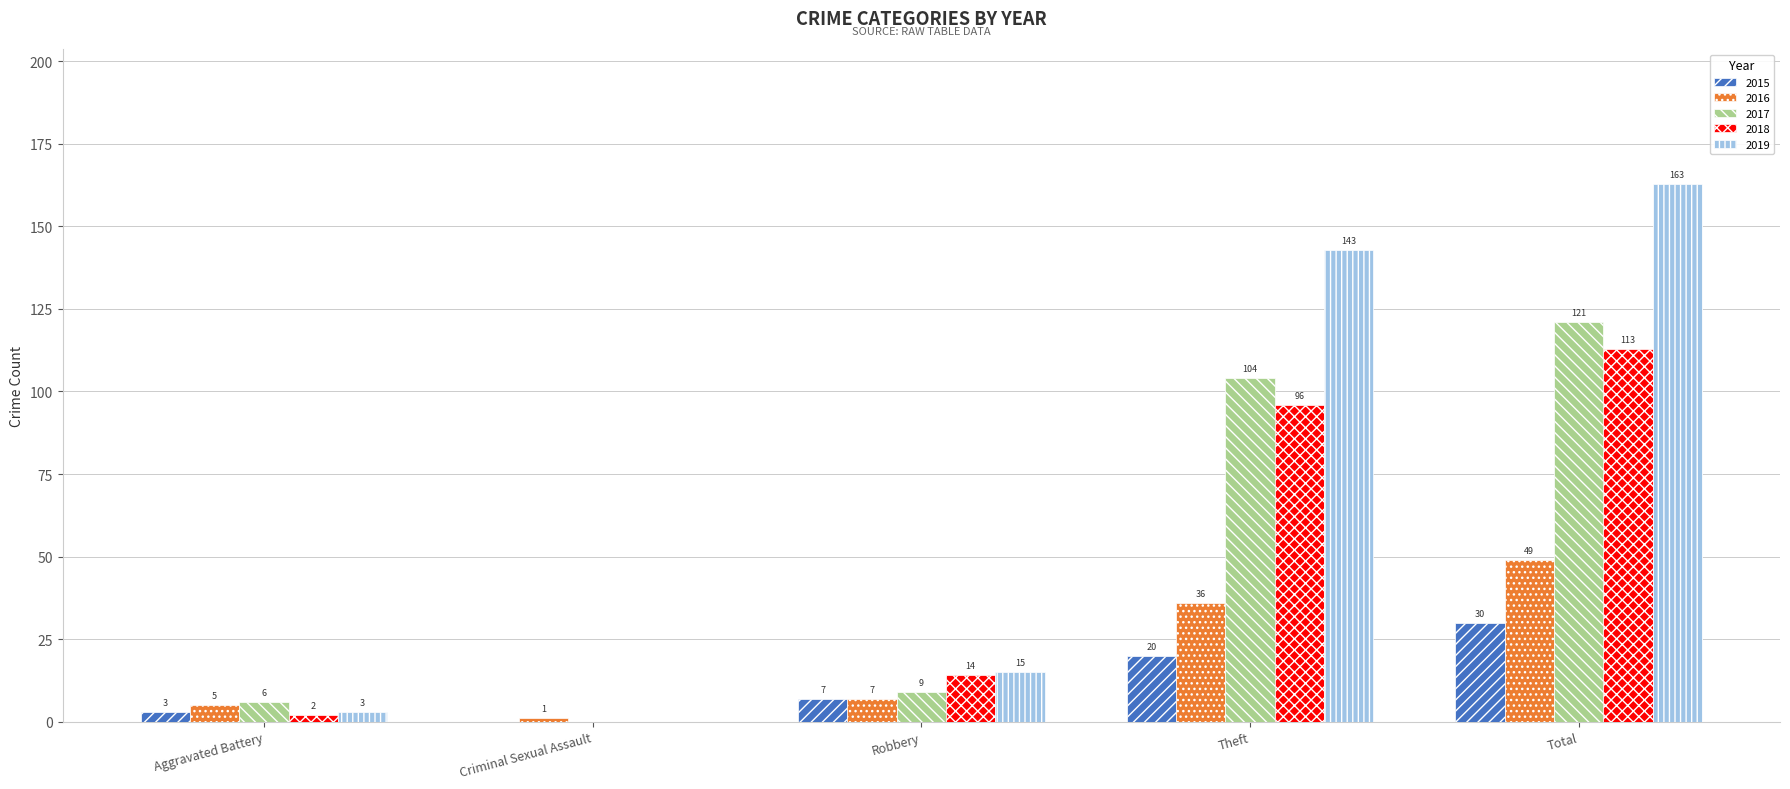

What is the sum of all 2017 values?

240